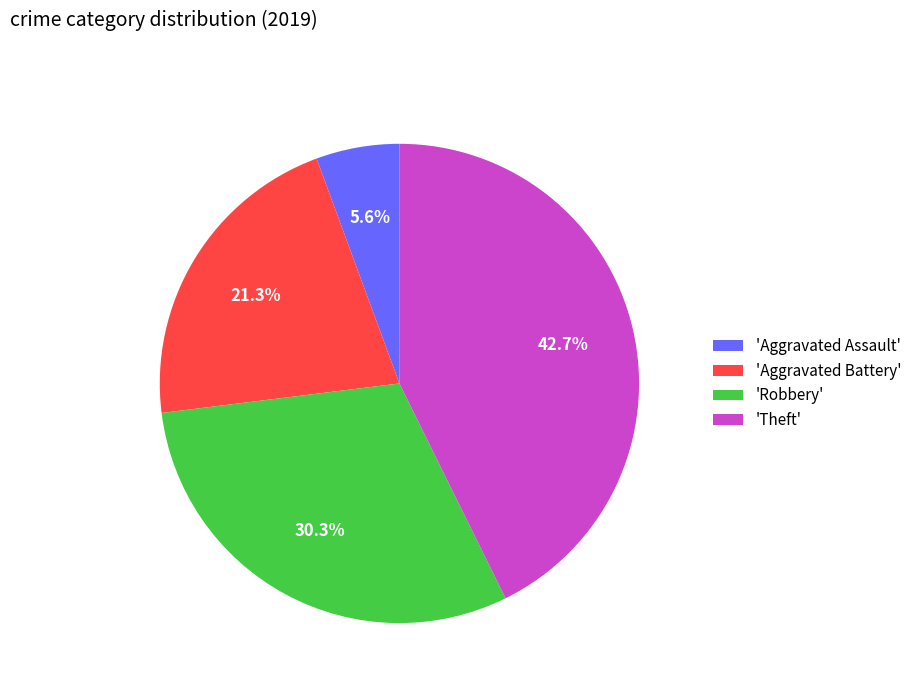

Is the sum of 'Robbery' and 'Aggravated Assault' greater than half?

No